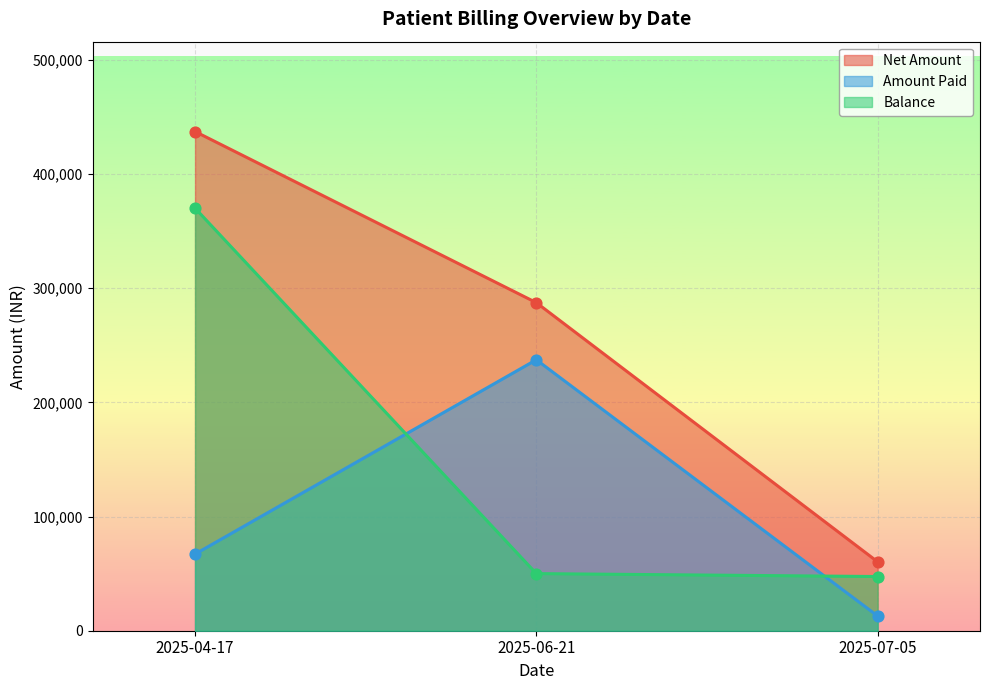

At how many categories does at least one series exceed 183026?

2